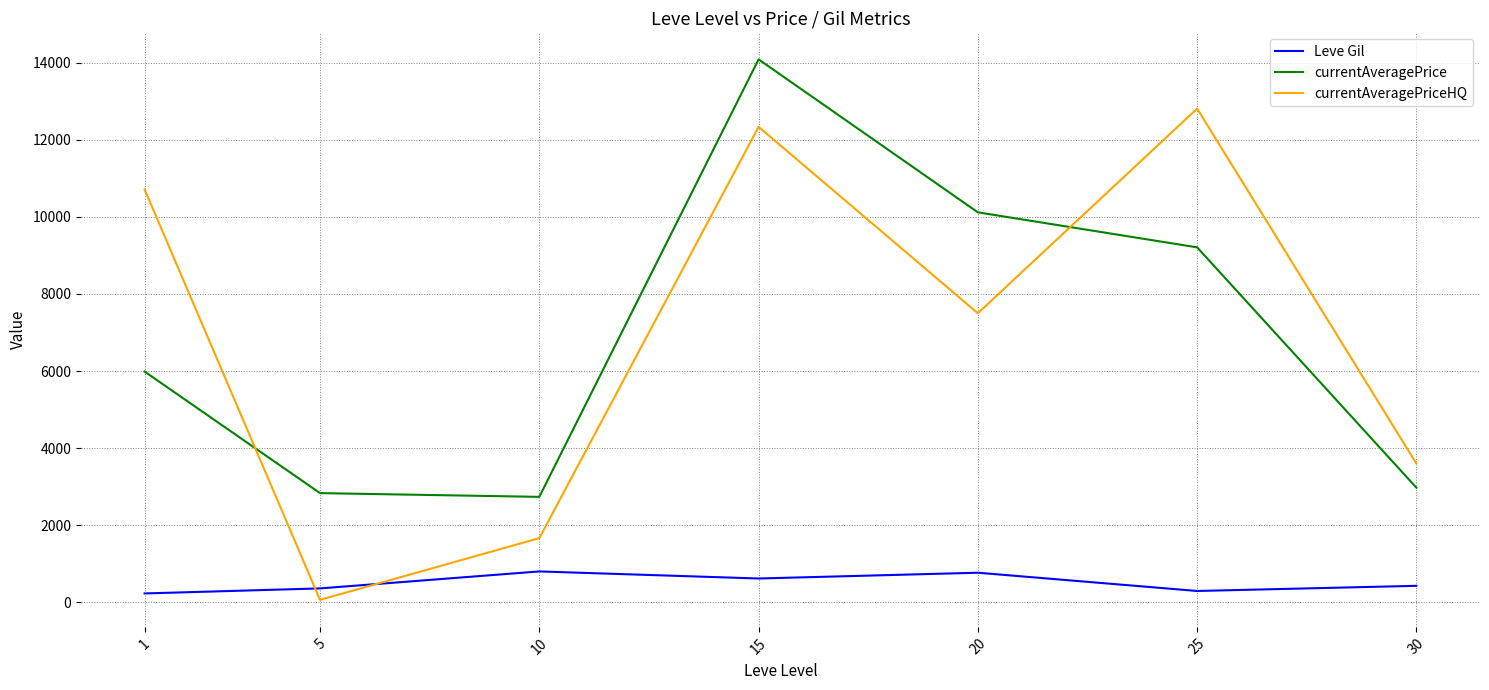

What are all the series names shown in the legend?

Leve Gil, currentAveragePrice, currentAveragePriceHQ